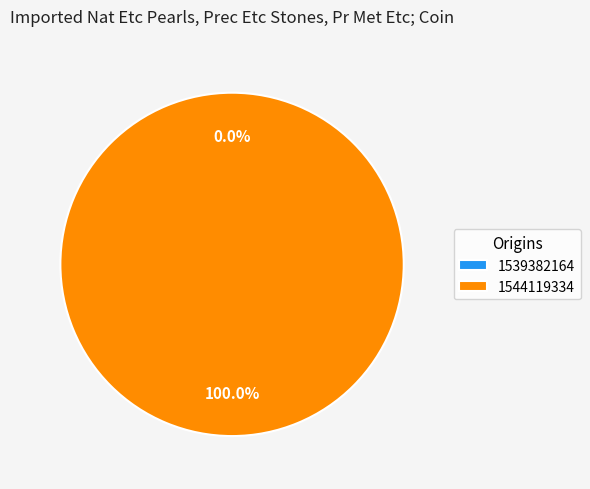

To the nearest percent, what is the combined percentage of 1544119334 and 1539382164?

100%